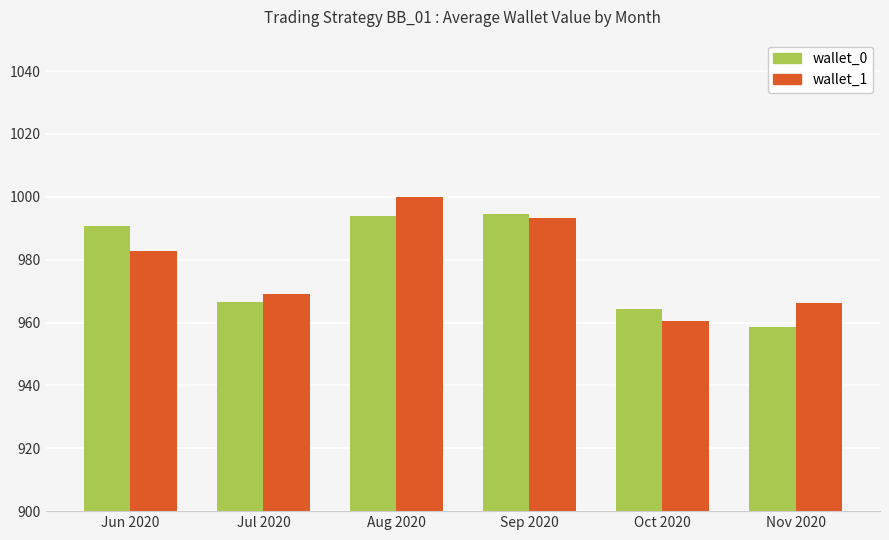

What is the value of the wallet_0 bar at the 4th from the left?

994.5